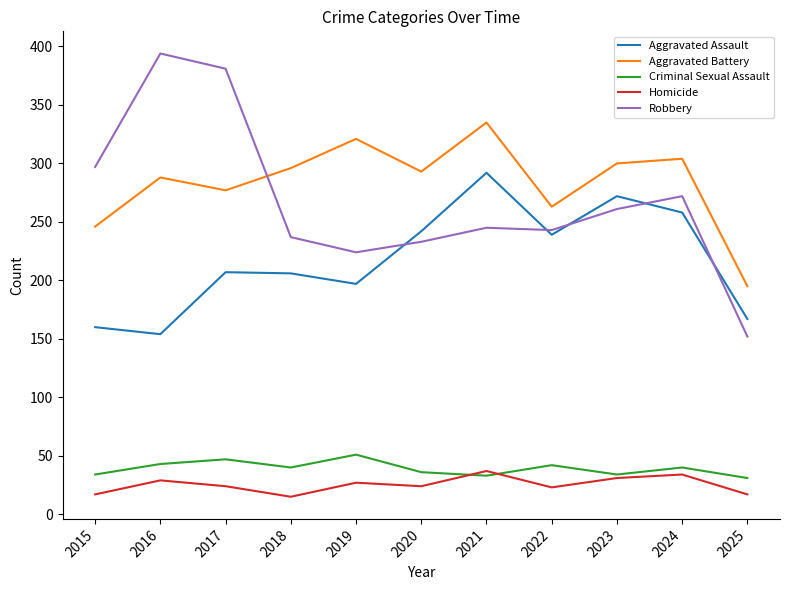

Does the chart display data point markers on the line(s)?

No